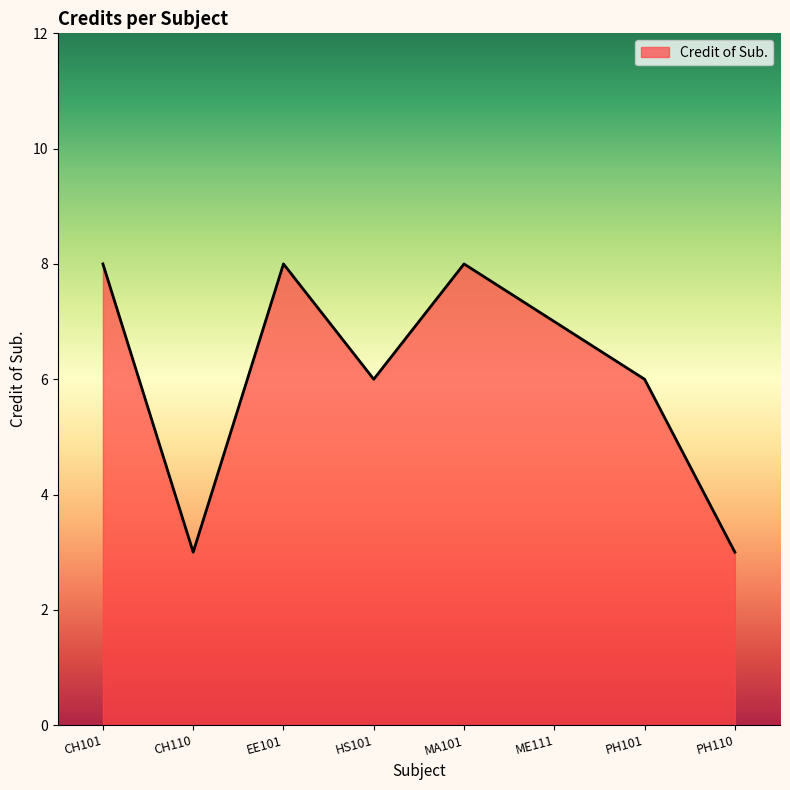

How many interior local valleys (lower than both neighbors) does the data have?

2